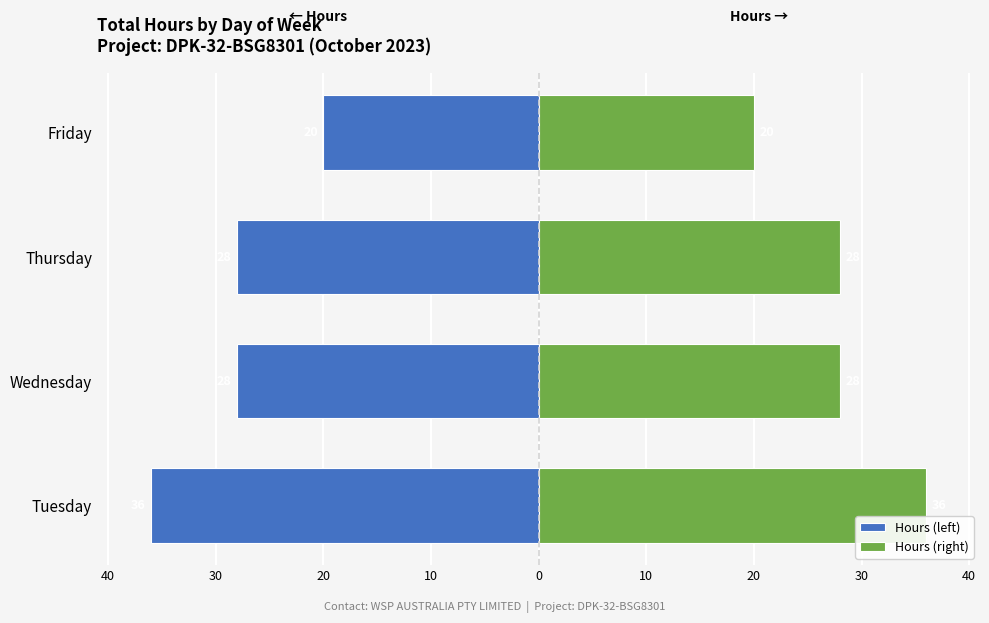

Which has a higher value, Friday or Thursday?

Friday